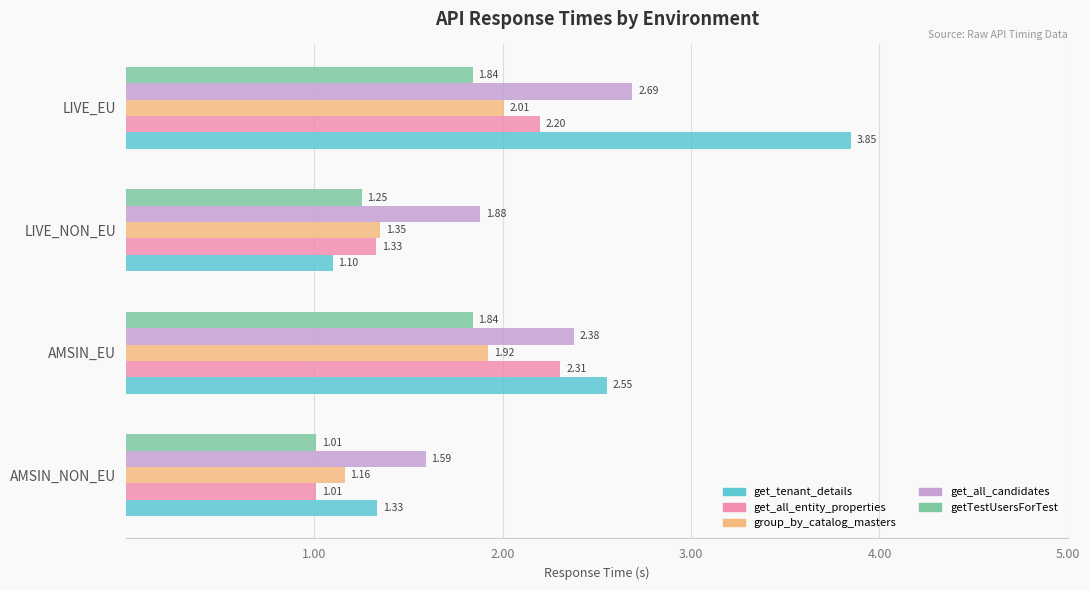

Which series has the widest spread of values?

get_tenant_details